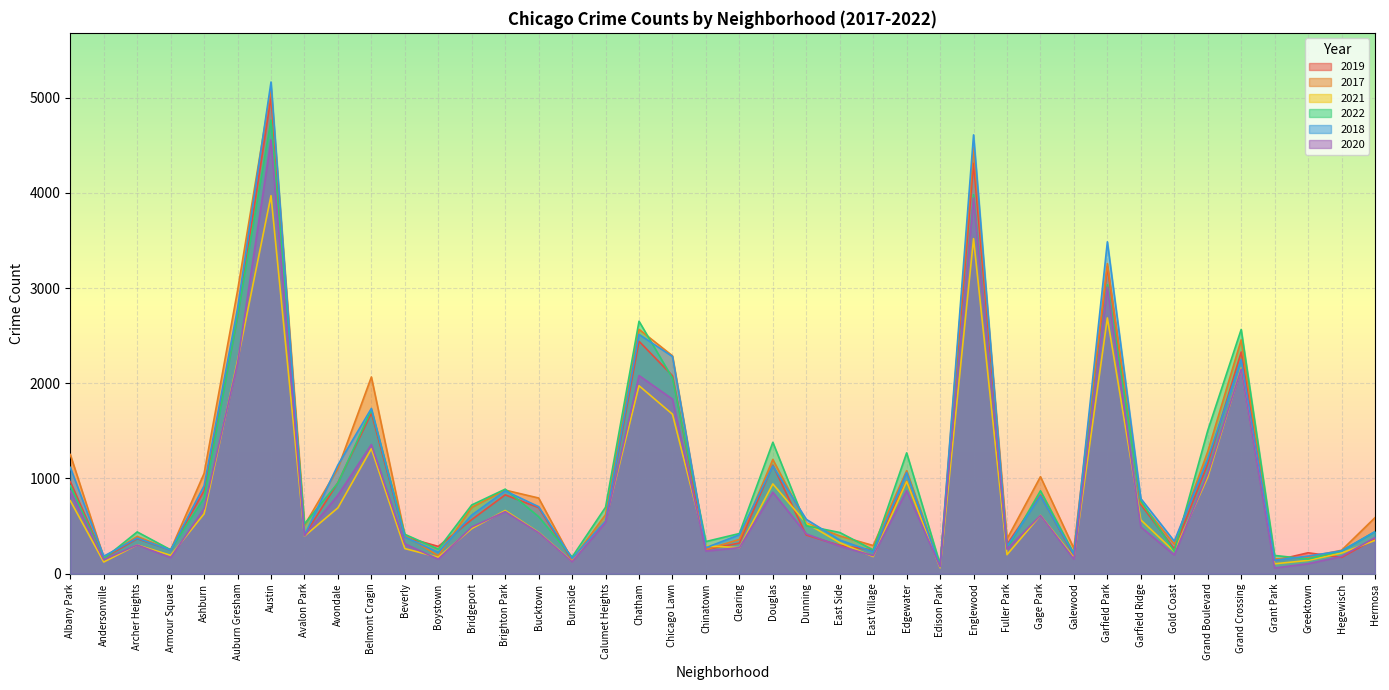

How many series are shown in this chart?

6